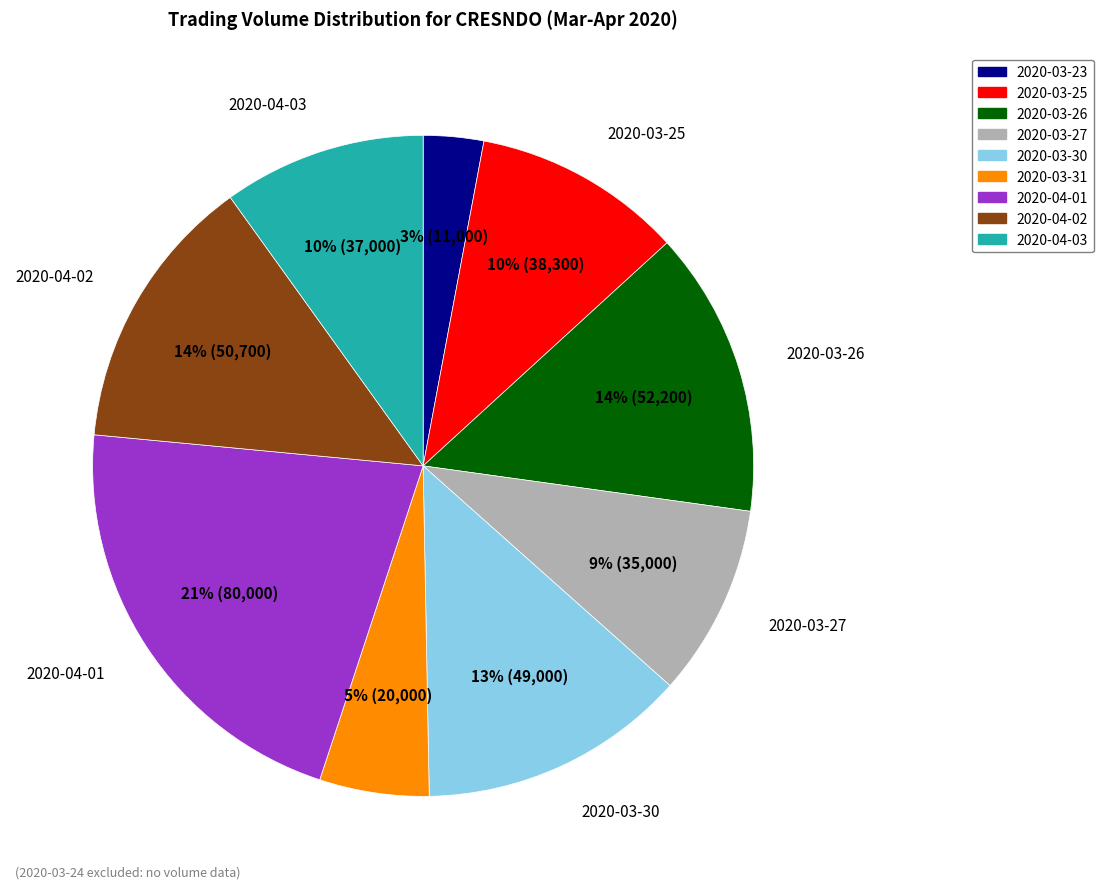

What is the ratio of the value at 2020-03-27 to the value at 2020-04-01?

0.4